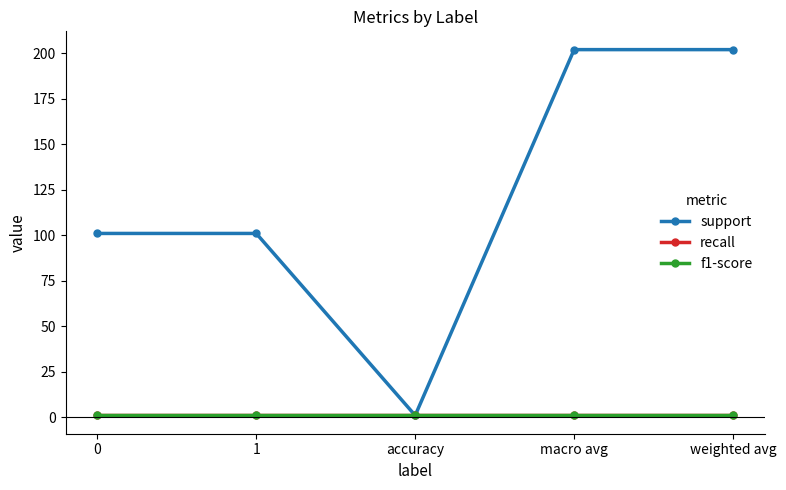

Reading left to right, extract all data points from this chart.

support: 101	101	1	202	202
recall: 1	1	1	1	1
f1-score: 1	1	1	1	1